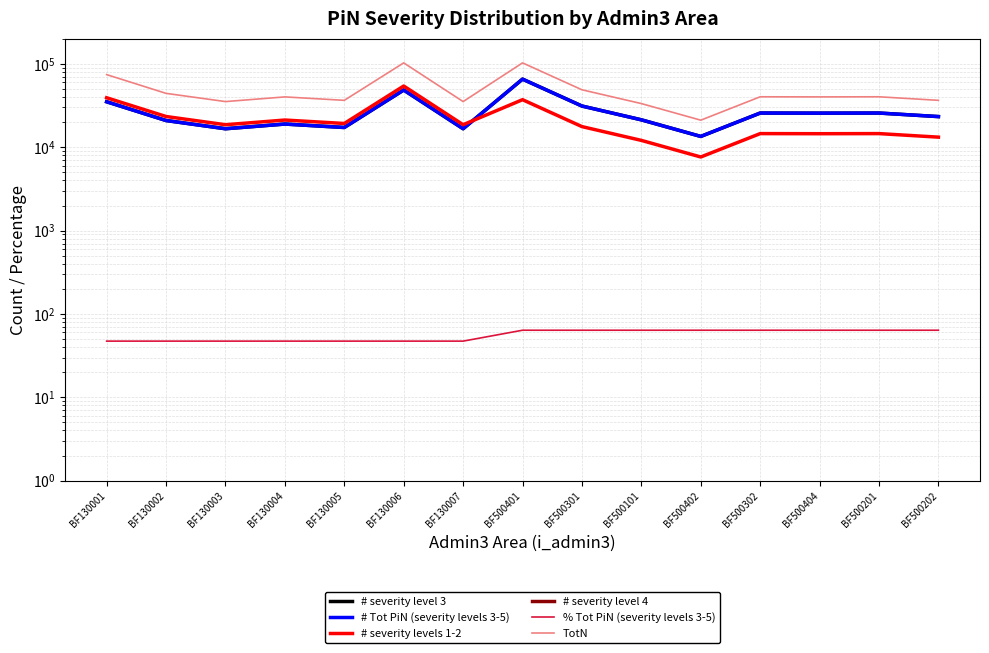

Is it true that % Tot PiN (severity levels 3-5) equals 36.1 at BF500301?

False